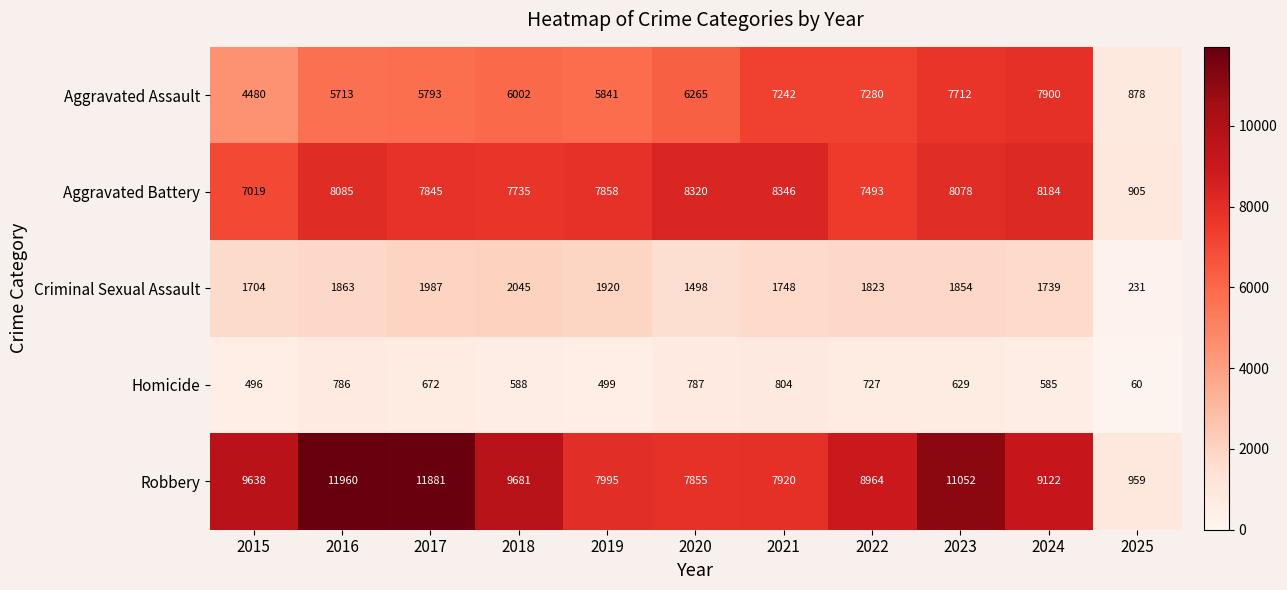

What is the sum of the Aggravated Battery values at 2021 and 2016?

16431